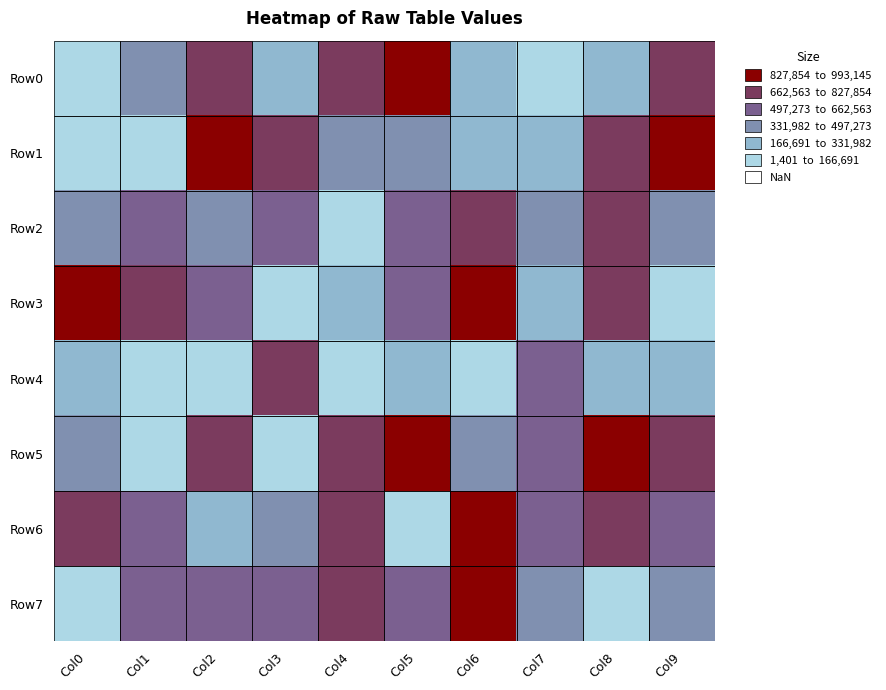

Between Col1 and Col0, which is larger?

Col1